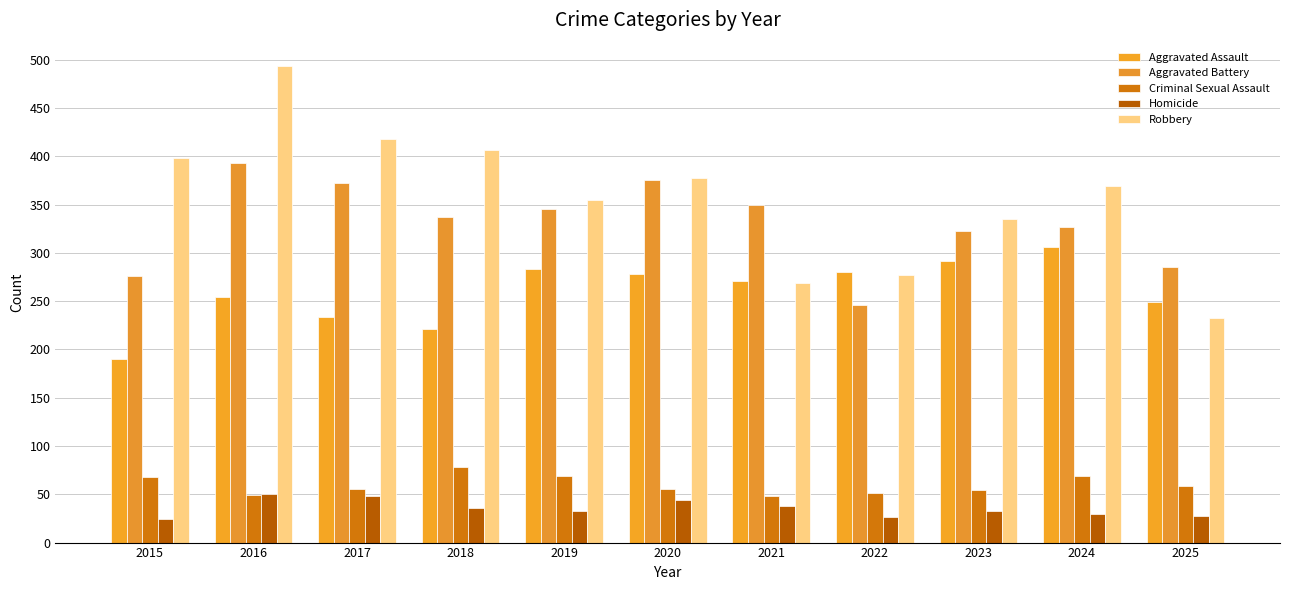

What is the greatest value displayed?

493